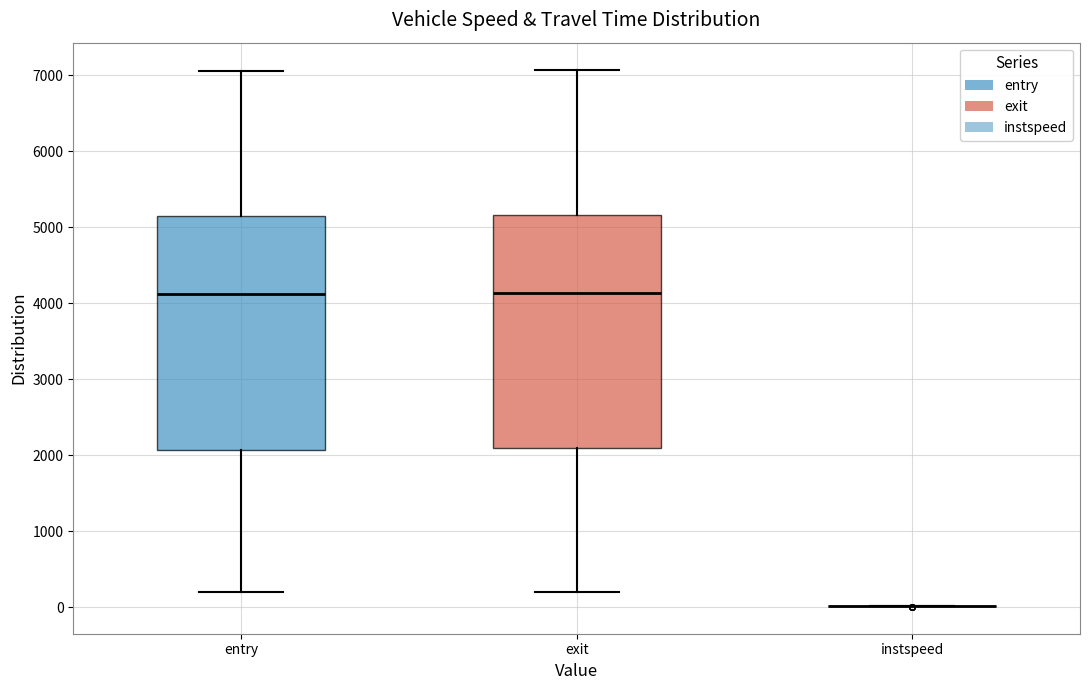

Reading left to right, read every box against the y-axis: the position of its median line, the range the box covers, and the ends of its whiskers. The values are not printed on the chart, so give them approximately, as read against the axis.

entry: median 4100, box 2100 to 5100, whiskers 200 to 7100
exit: median 4100, box 2100 to 5200, whiskers 200 to 7100
instspeed: box collapsed to a line at 0, whiskers 0 to 0